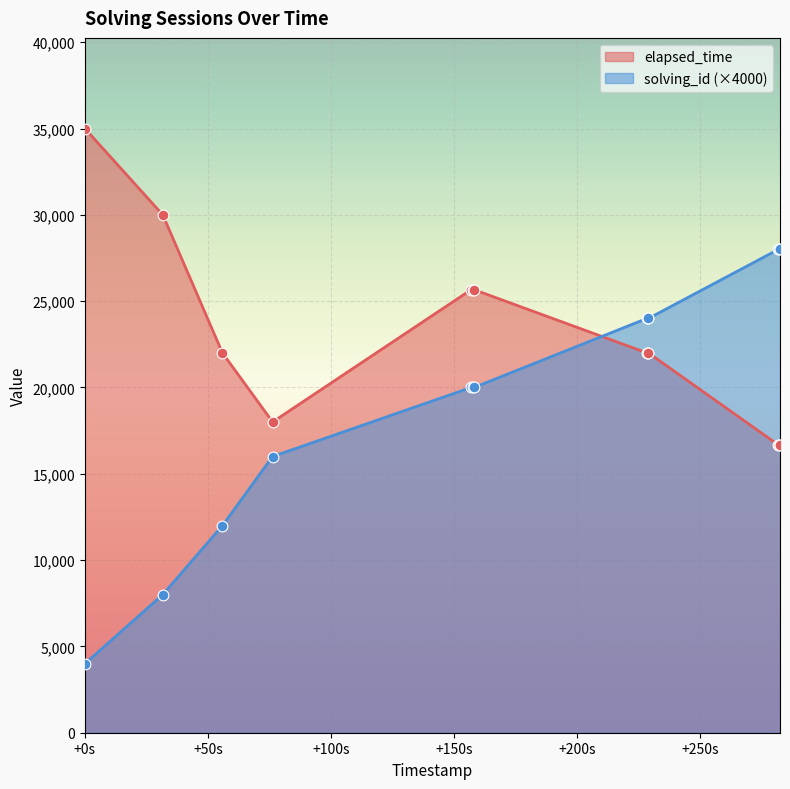

Which series has the largest total across all categories?

elapsed_time